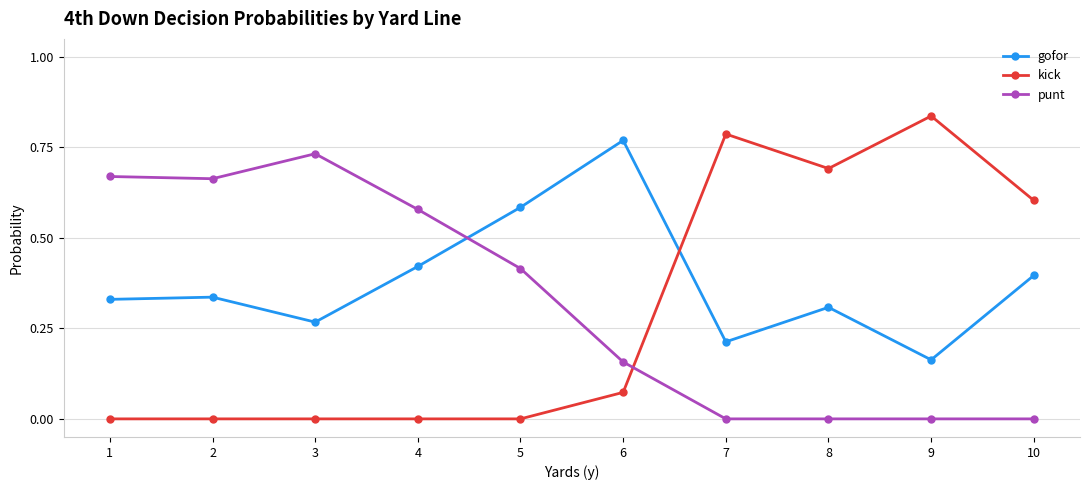

How many distinct data groups are displayed?

3